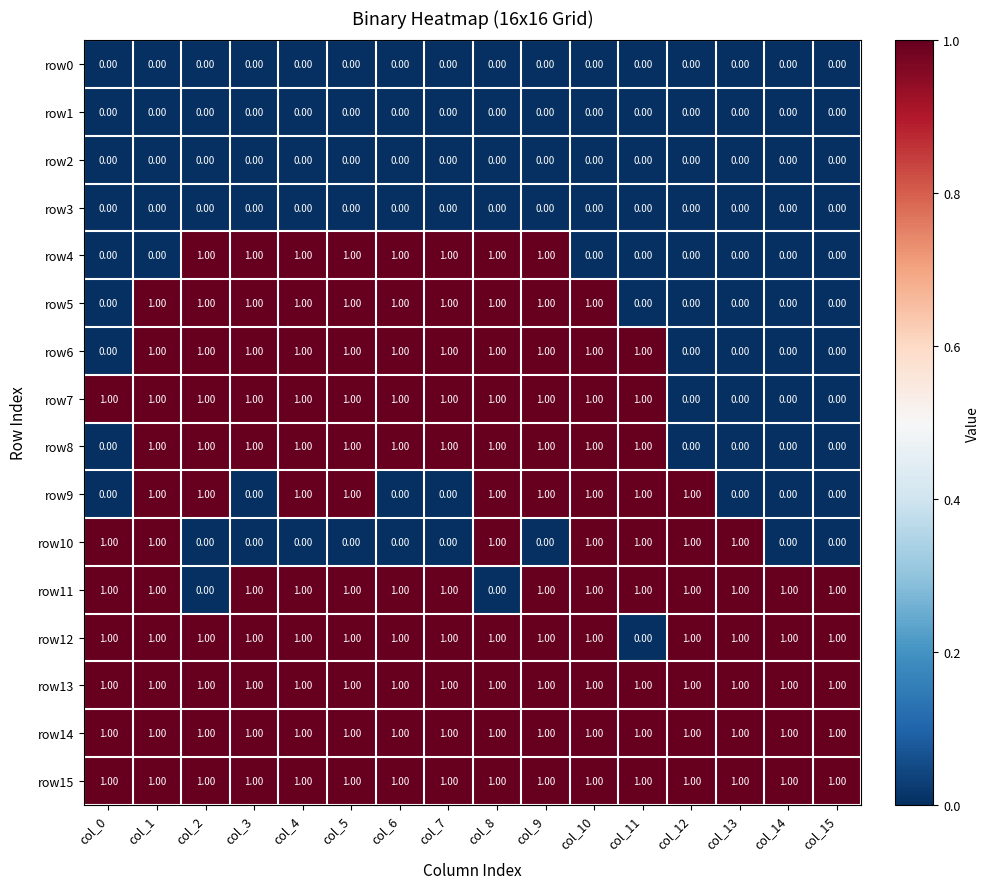

At how many categories does at least one series exceed 0?

16